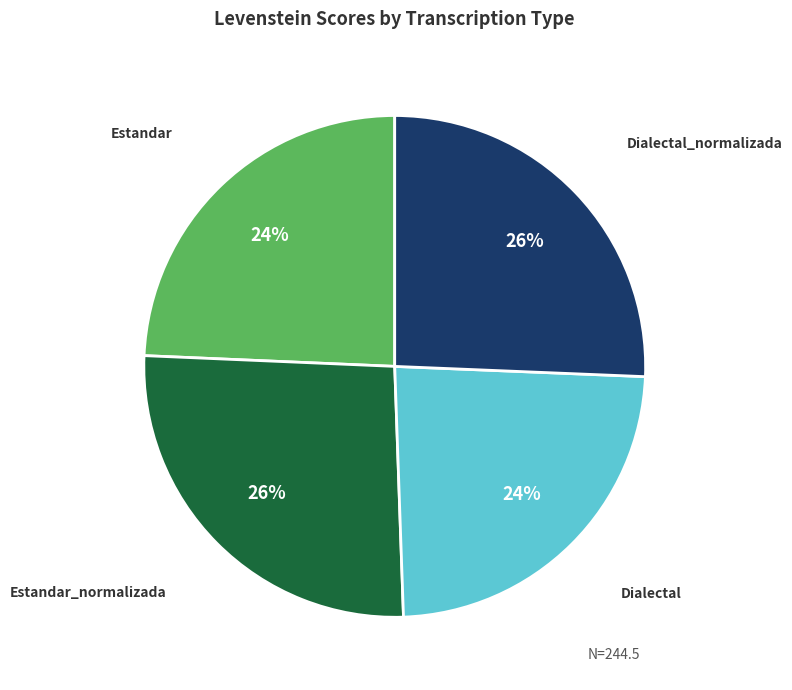

Is there any slice that represents more than half of the pie?

No